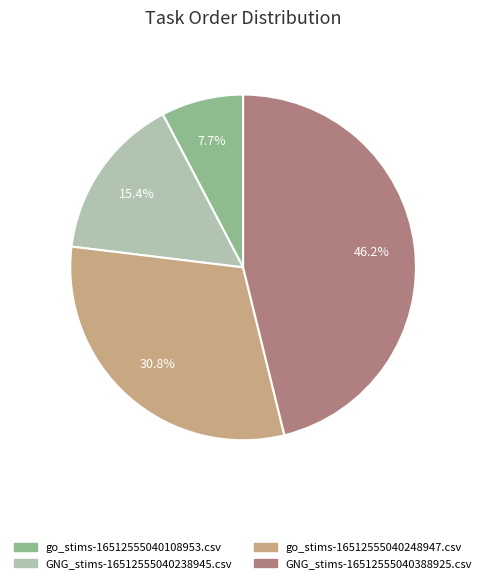

What is the total percentage of GNG_stims-16512555040388925.csv and go_stims-16512555040248947.csv?

76.9%